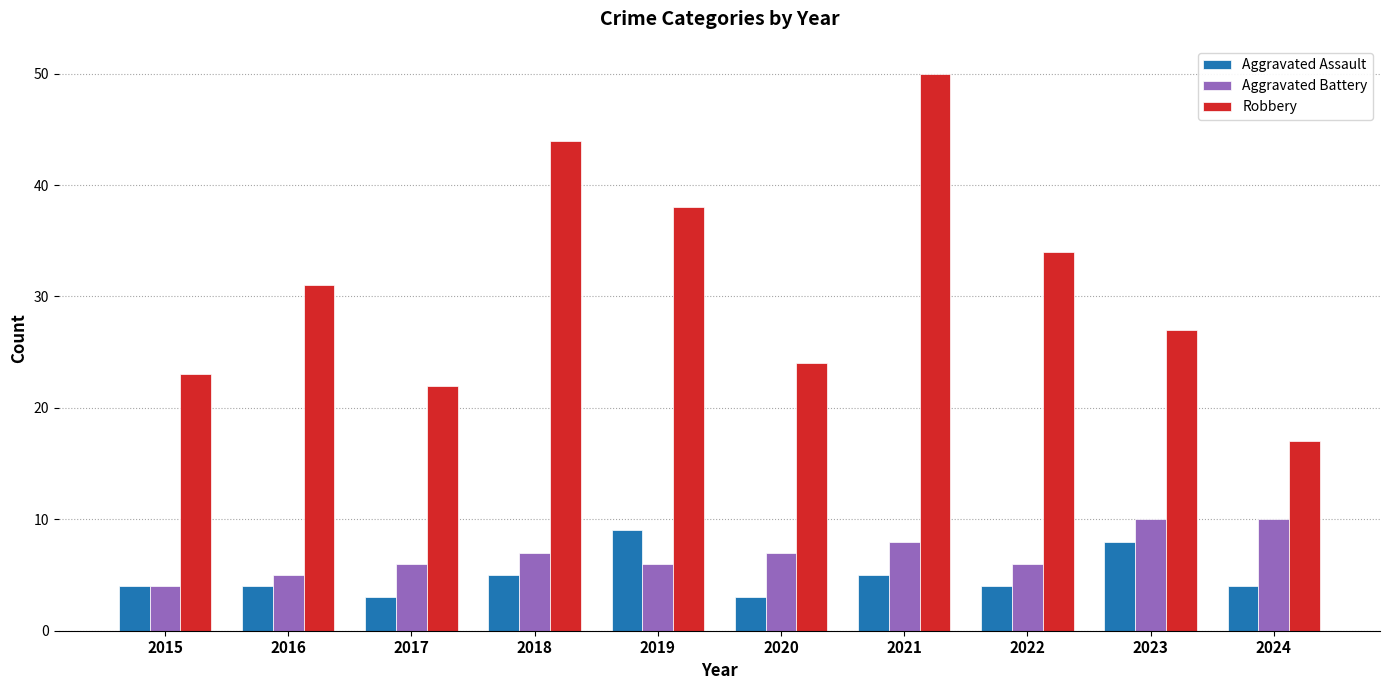

What is the spread (max minus min) of values at 2021?

45